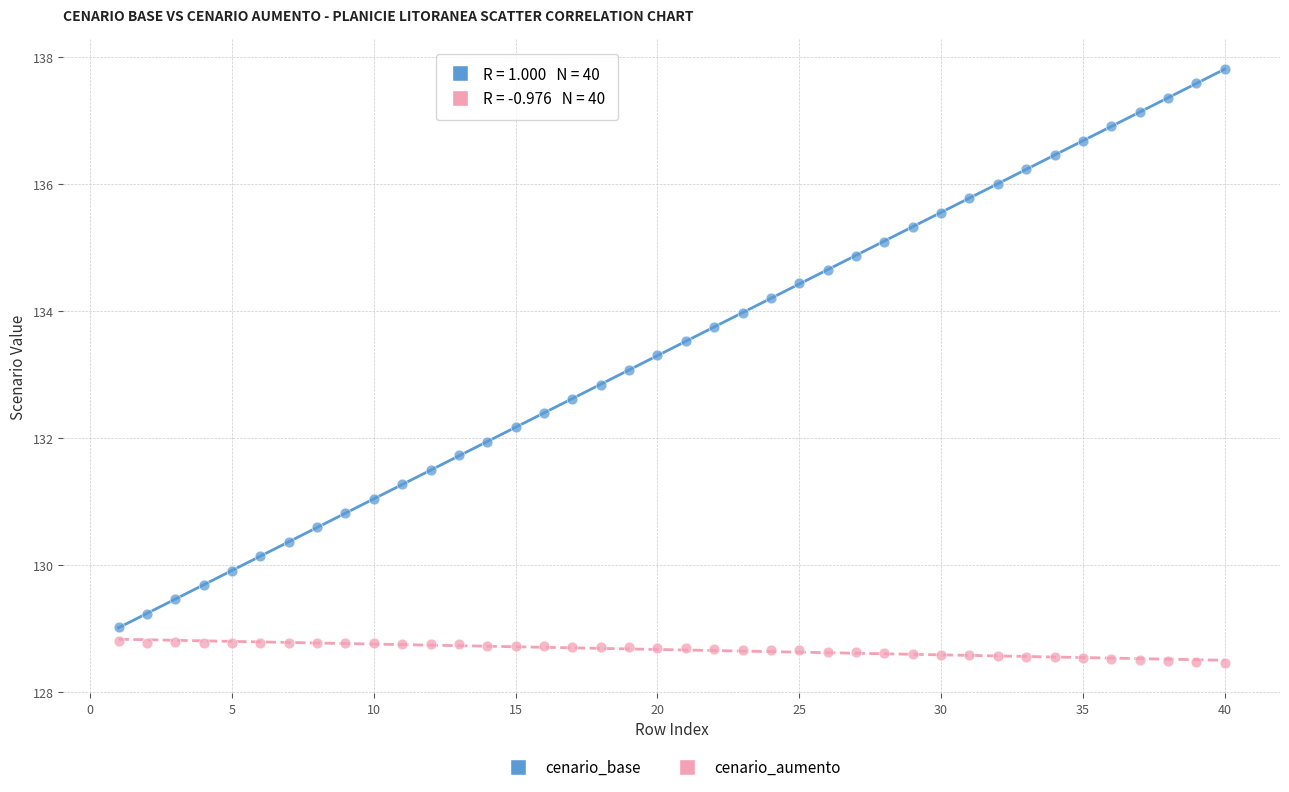

Across all data points, what is the range of X values (max minus min)?

39.0